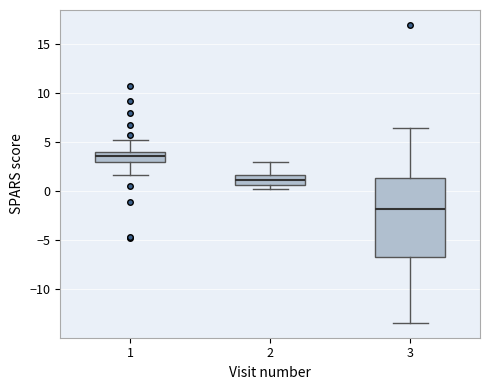

Where is the upper edge of the box at x = 2 on the y-axis? The values are not printed on the chart, so give them approximately, as read against the axis.

1.5